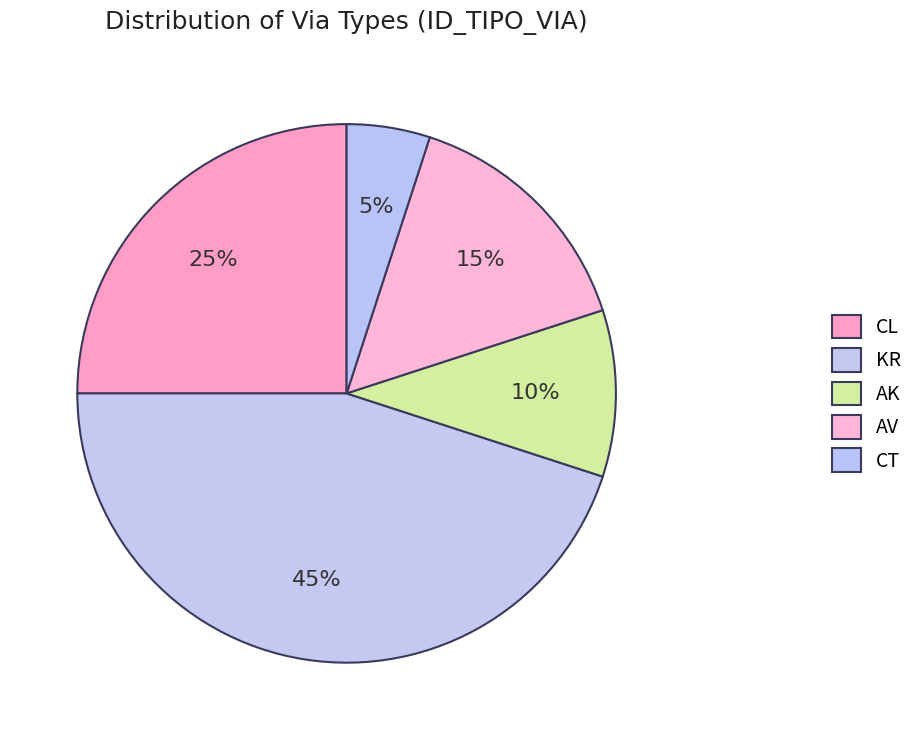

Do CL and KR together represent more than half of the pie?

Yes